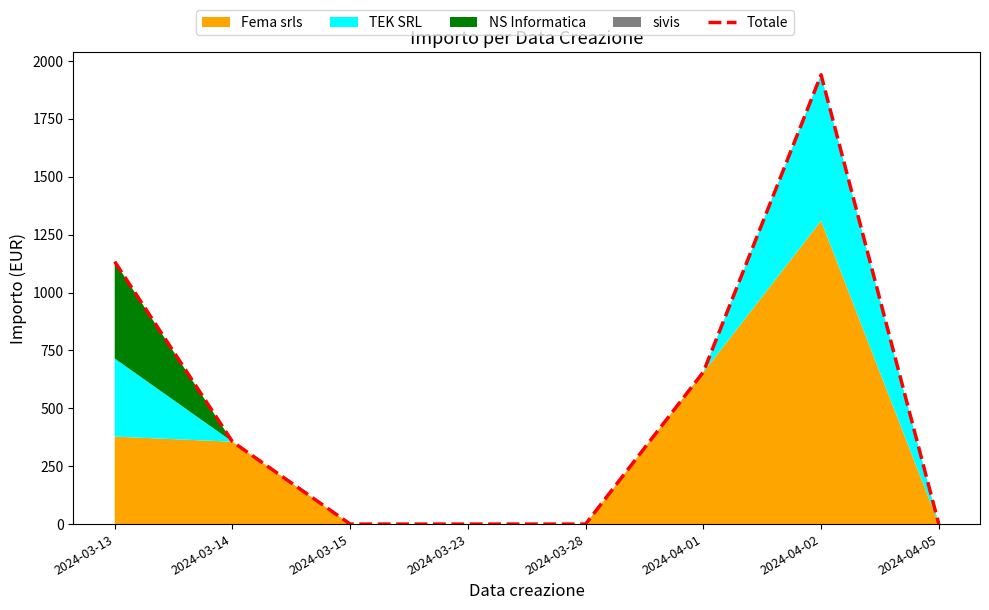

What is the change in value from 2024-03-13 to 2024-03-23?

-1133.7